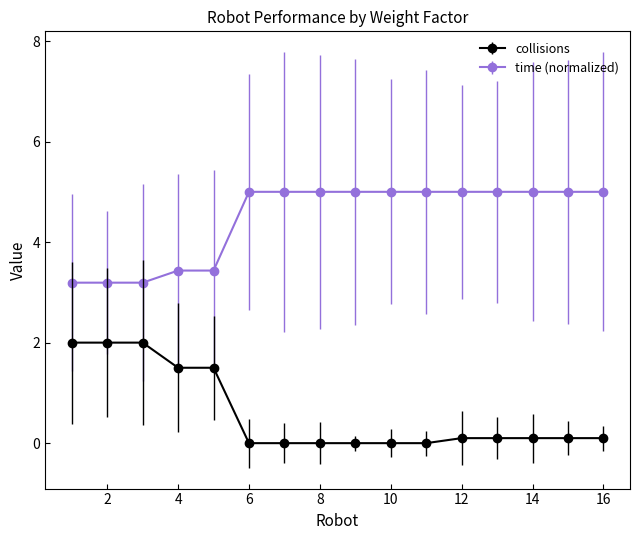

List the series in order of their overall mean, highest first.

time (normalized), collisions